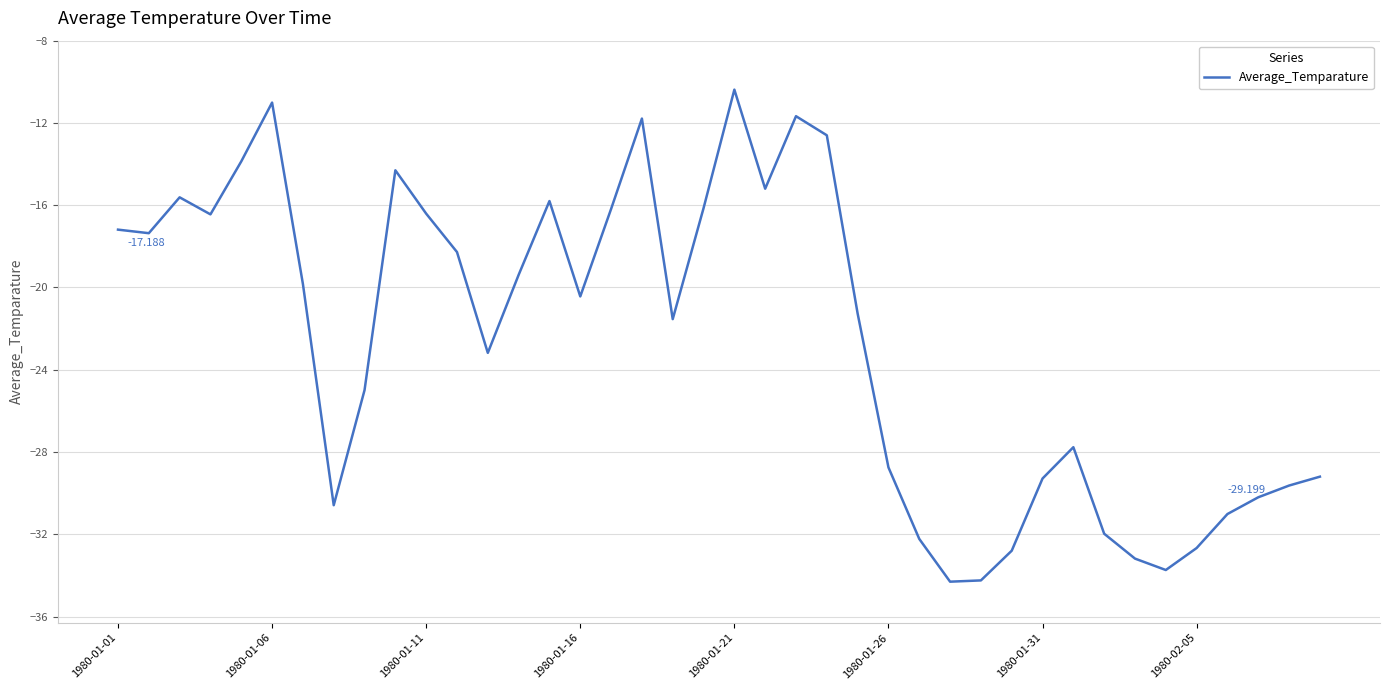

Does the chart display data point markers on the line(s)?

No